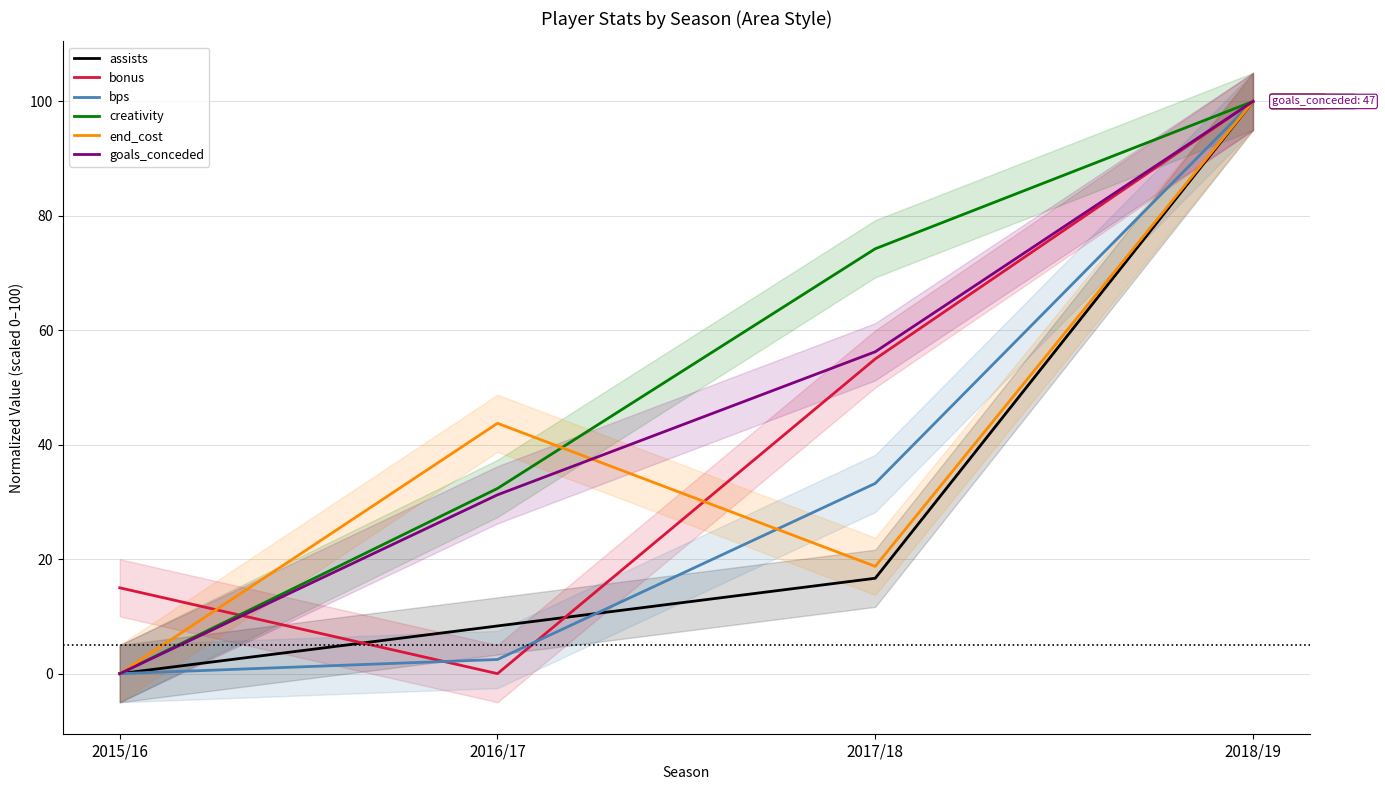

What is the maximum value for goals_conceded?

100.0